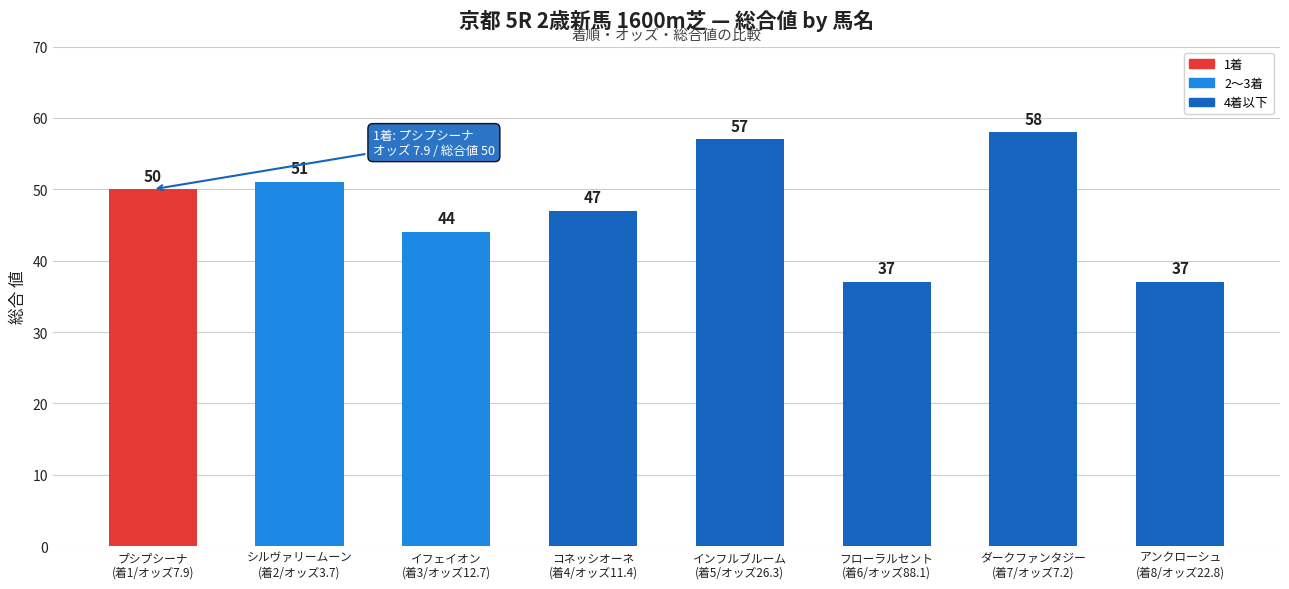

What is the difference between the second highest and second lowest values?

20